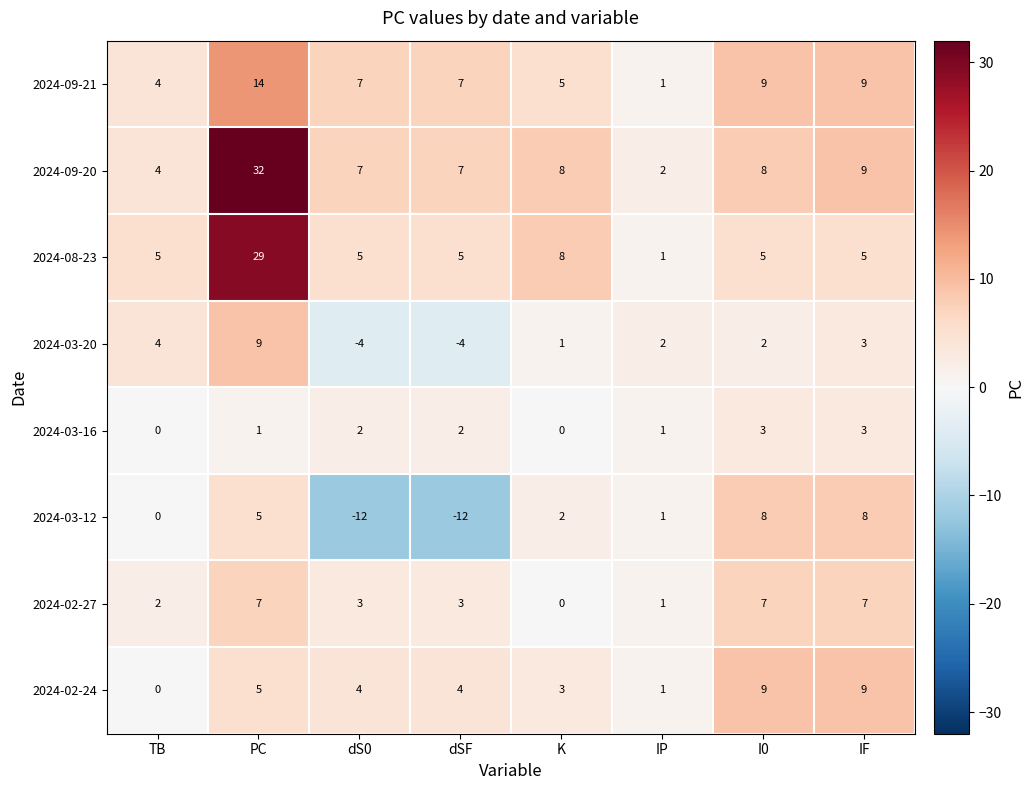

Which series has the largest total across all categories?

2024-09-20